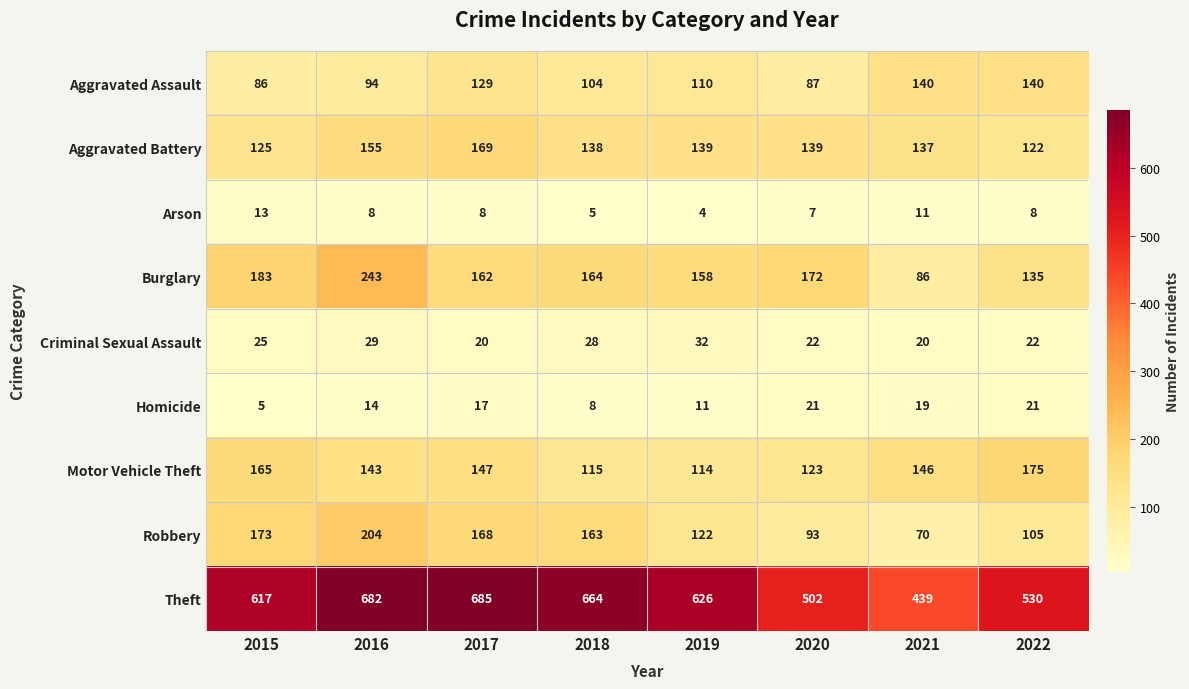

Where is Criminal Sexual Assault nearest to the value 26?

2015